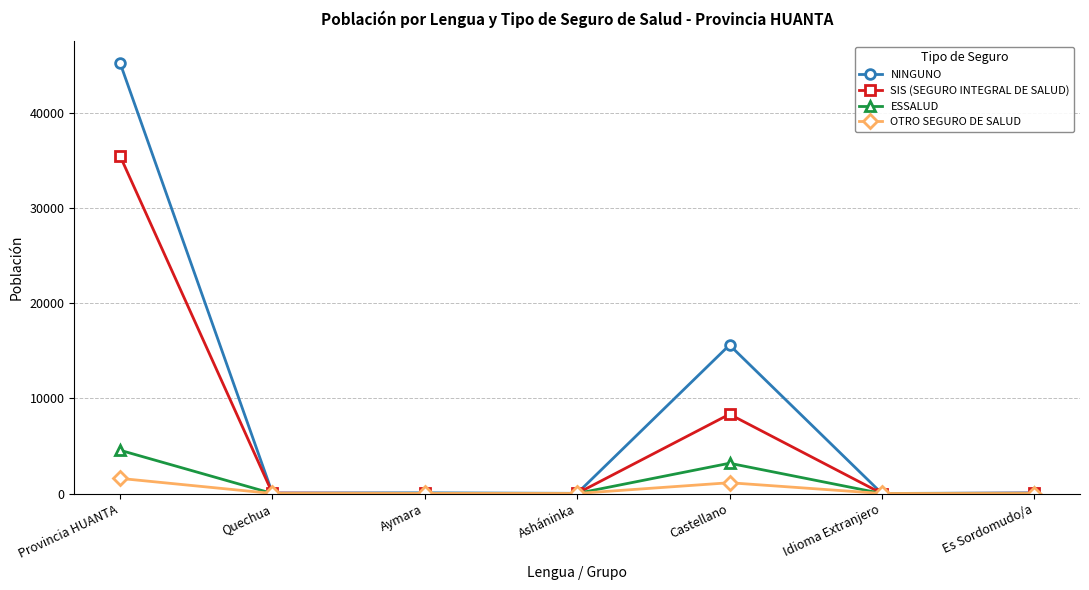

At which category is the sum across all series the highest?

Provincia HUANTA